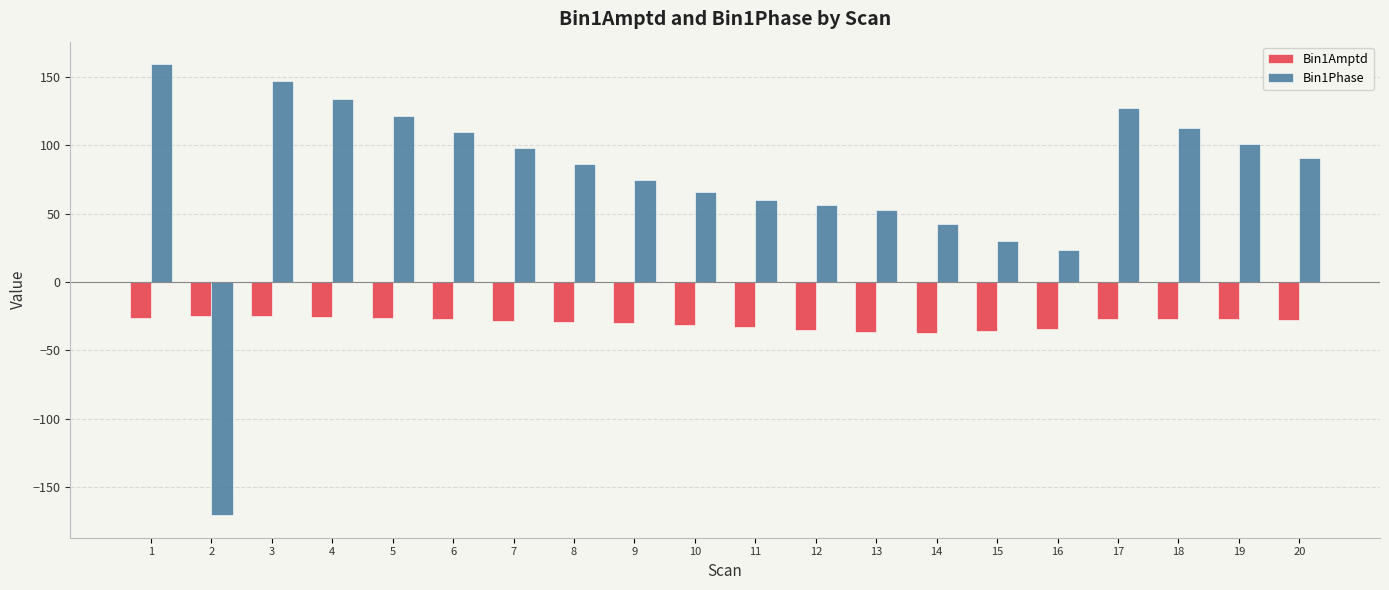

How many series are shown in this chart?

2